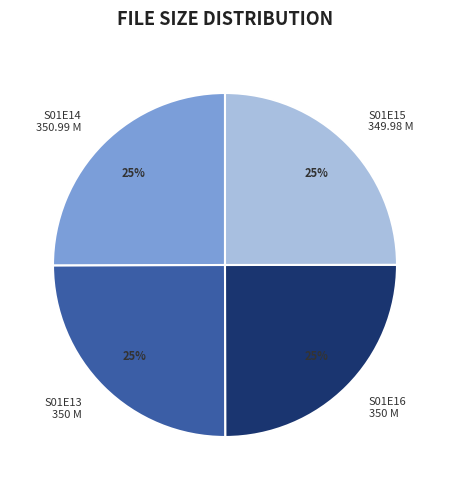

Does any single category account for the majority?

No